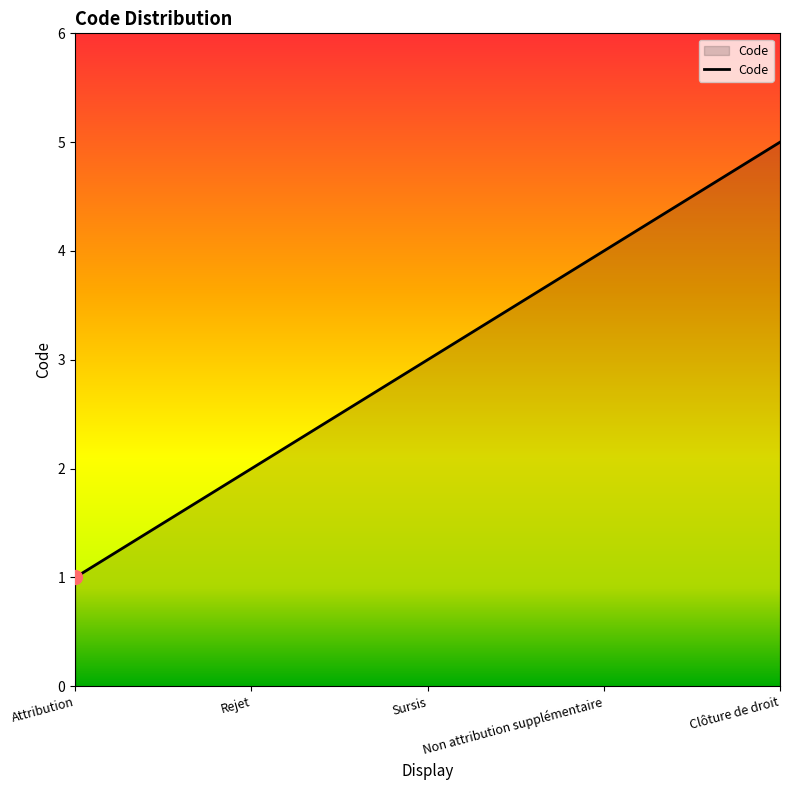

What is the maximum value shown in the chart?

5